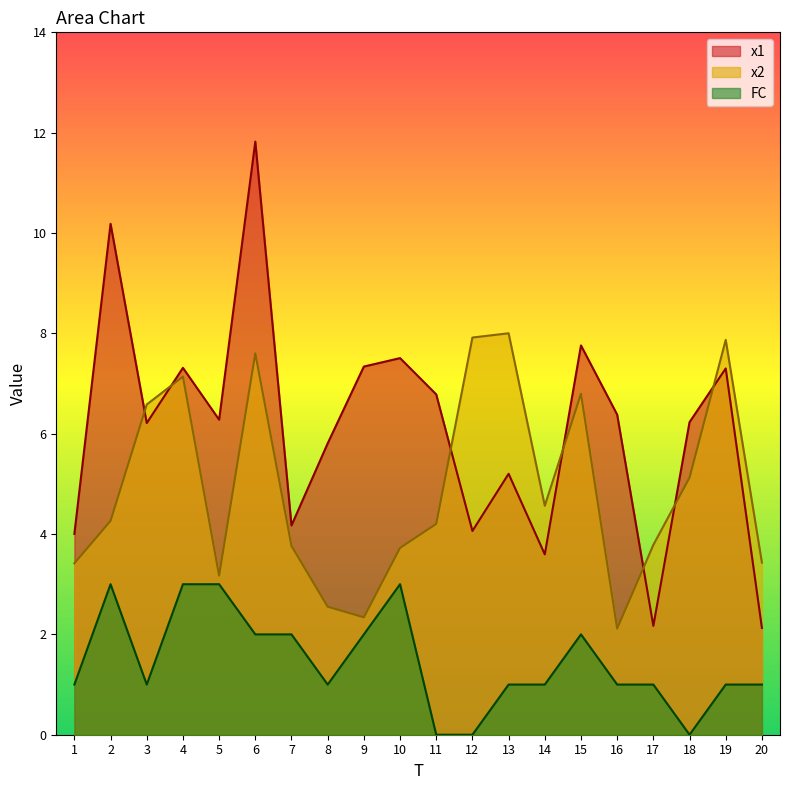

What are all the series names shown in the legend?

x1, x2, FC